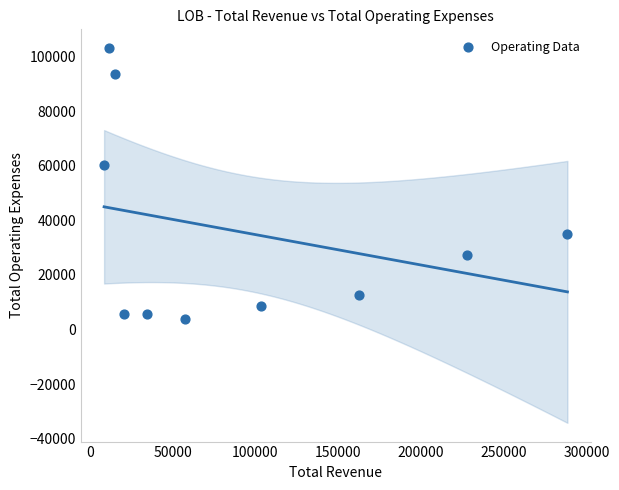

What is the average Y value?

35550